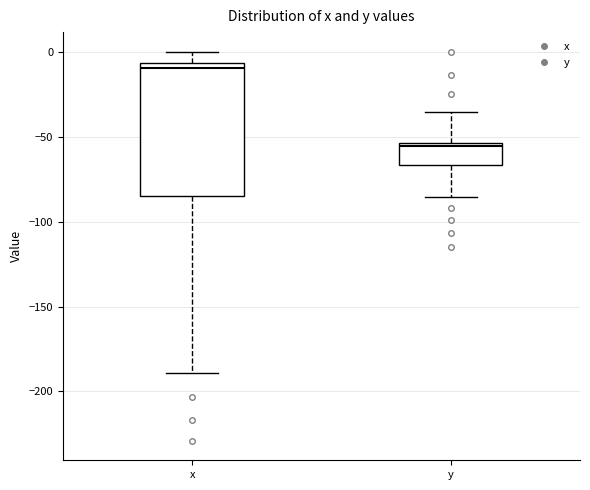

Comparing the boxes themselves (not the whiskers), which one is the tallest?

x